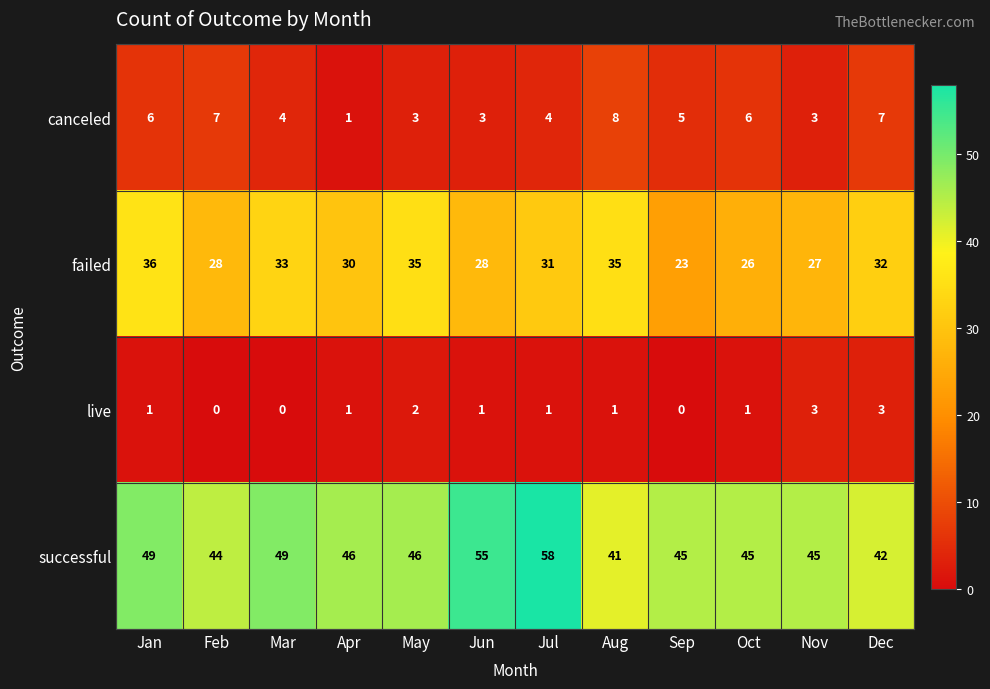

What is the total value across all series at Sep?

73